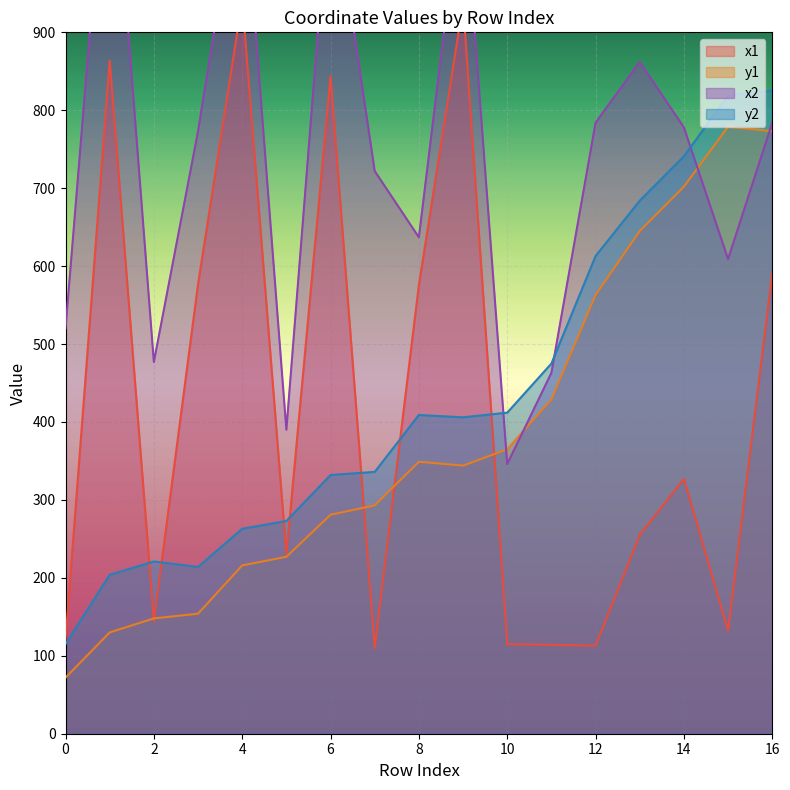

Reading left to right, transcribe all the data shown in this chart.

x1: 0=120	1=864	2=144	3=577	4=941	5=230	6=844	7=110	8=576	9=937	10=115	11=114	12=113	13=255	14=327	15=132	16=591
y1: 0=72	1=130	2=148	3=154	4=216	5=227	6=281	7=293	8=349	9=344	10=365	11=429	12=563	13=645	14=702	15=779	16=773
x2: 0=520	1=1210	2=477	3=773	4=1125	5=390	6=1105	7=722	8=637	9=1101	10=346	11=463	12=784	13=862	14=778	15=609	16=784
y2: 0=115	1=204	2=221	3=214	4=263	5=273	6=332	7=336	8=409	9=406	10=412	11=475	12=613	13=684	14=741	15=819	16=825